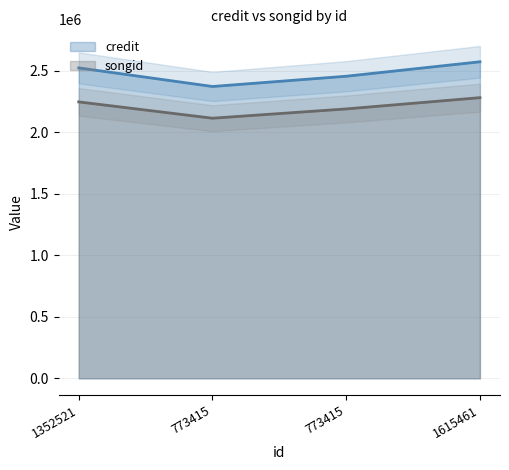

List the series in order of their peak value, highest first.

credit, songid